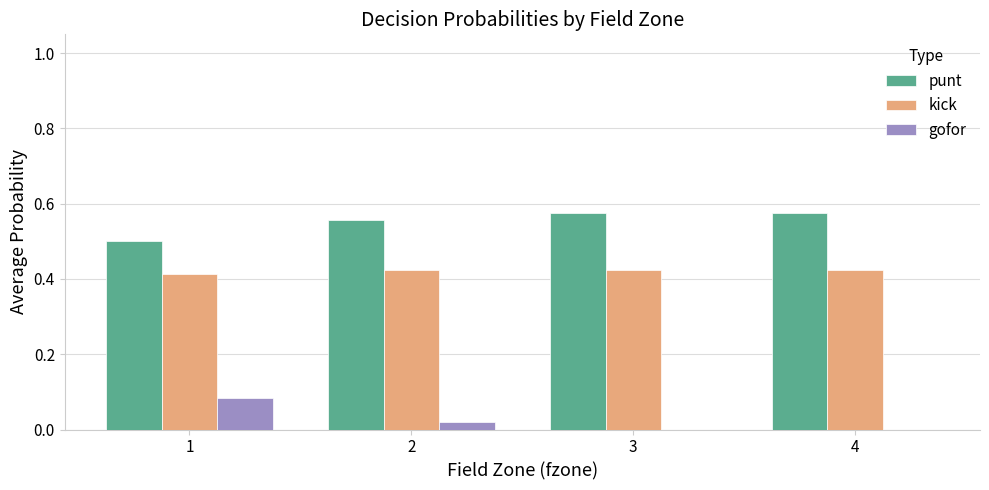

Is the value of punt at 1 greater than the value of kick at 1?

Yes